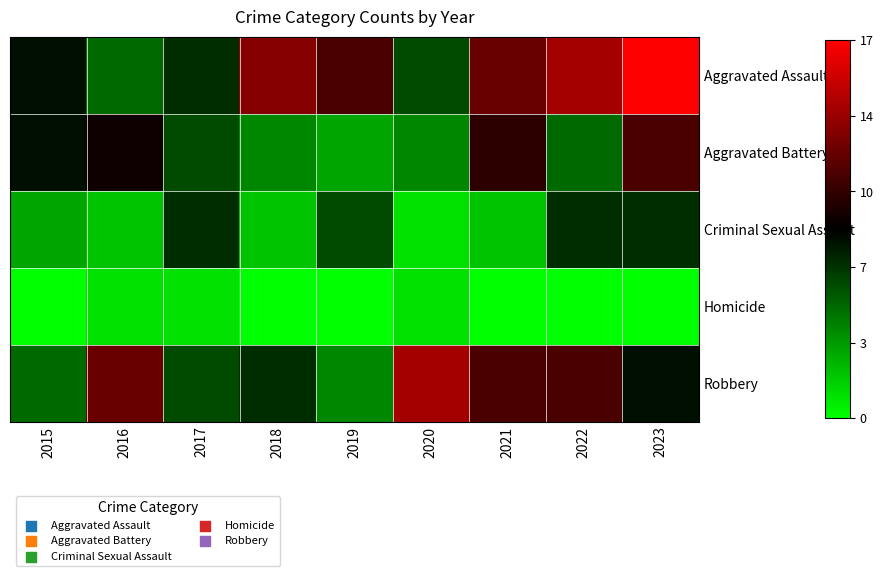

Rank the series at 2019 from highest to lowest value.

Aggravated Assault, Criminal Sexual Assault, Robbery, Aggravated Battery, Homicide